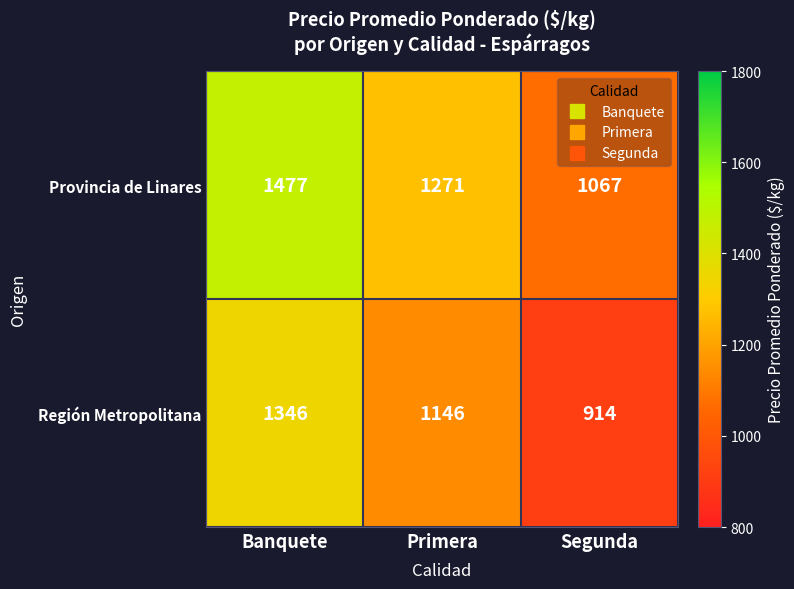

What is the spread (max minus min) of values at Primera?

125